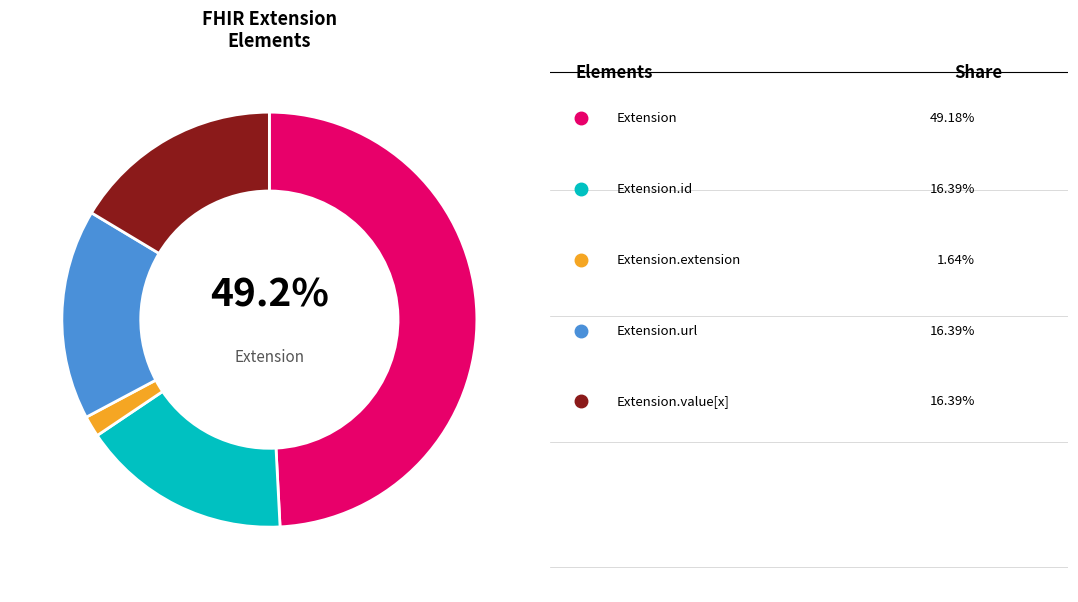

To the nearest percent, what is the average slice percentage?

20%